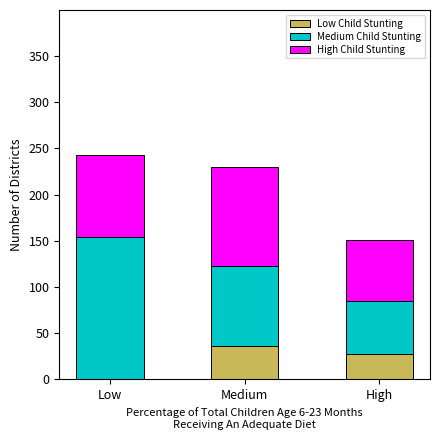

What is the label of the 3rd bar from the right?

Low